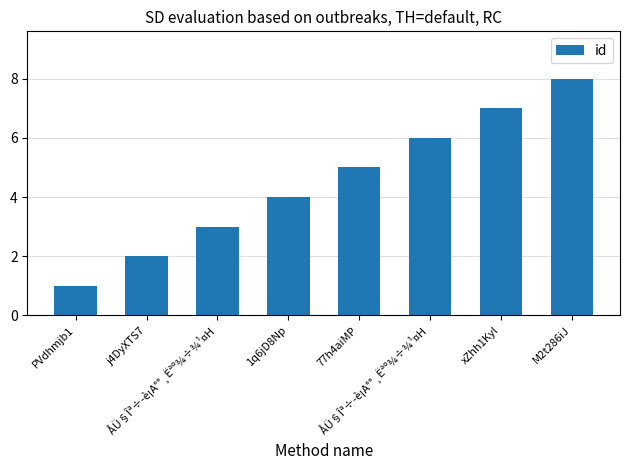

At which category does the chart reach its peak across all series?

M2t286iJ